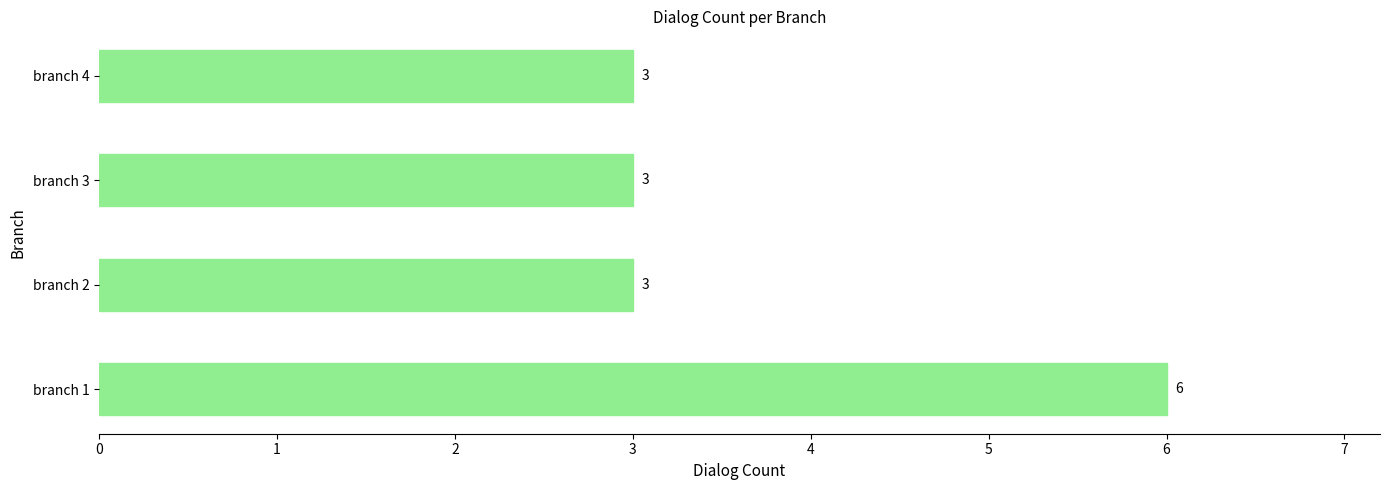

The value at branch 4 is 3. True or false?

True